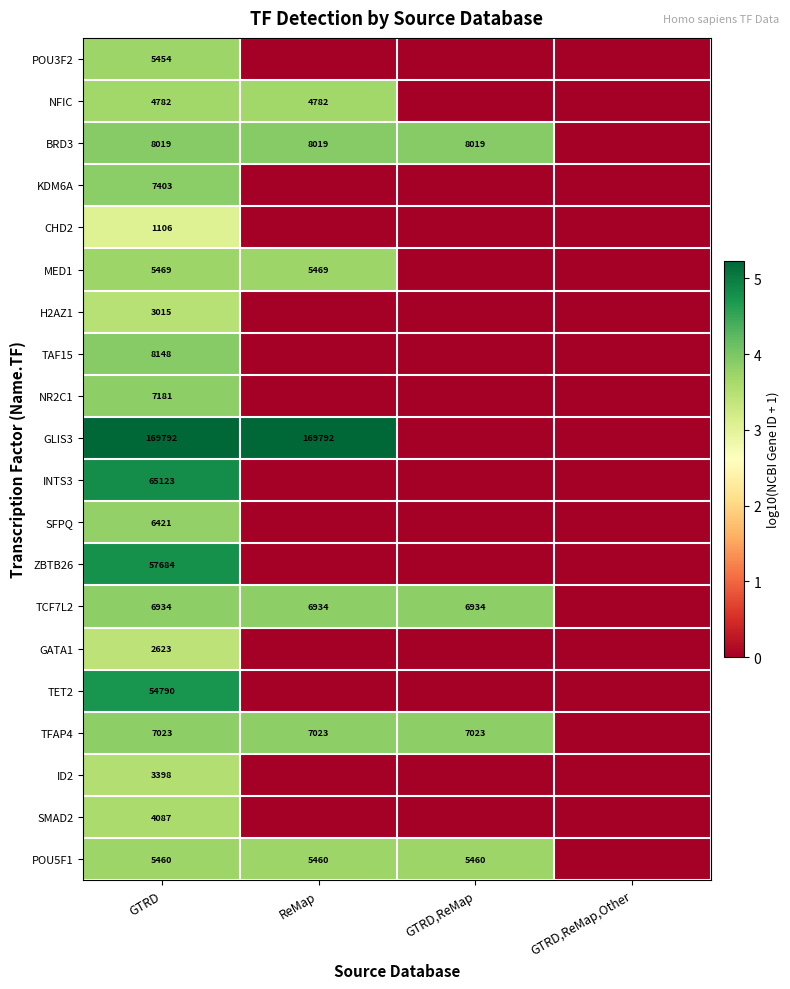

Rank the series at GTRD from highest to lowest value.

GLIS3, INTS3, ZBTB26, TET2, TAF15, BRD3, KDM6A, NR2C1, TFAP4, TCF7L2, SFPQ, MED1, POU5F1, POU3F2, NFIC, SMAD2, ID2, H2AZ1, GATA1, CHD2